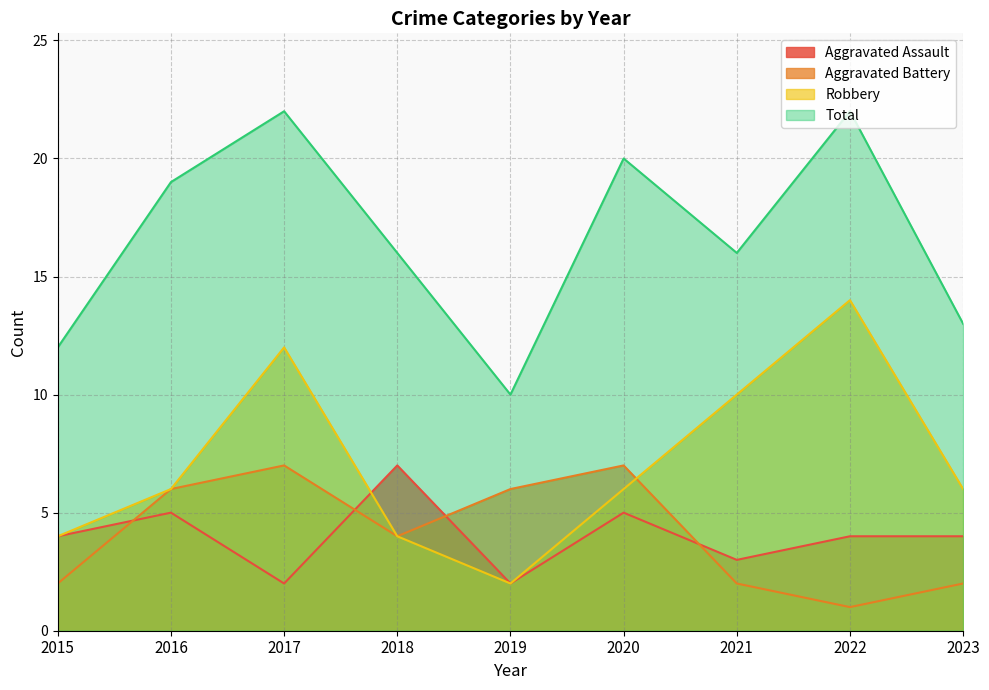

In Aggravated Battery, how many points are lower than both neighbors (excluding endpoints)?

2